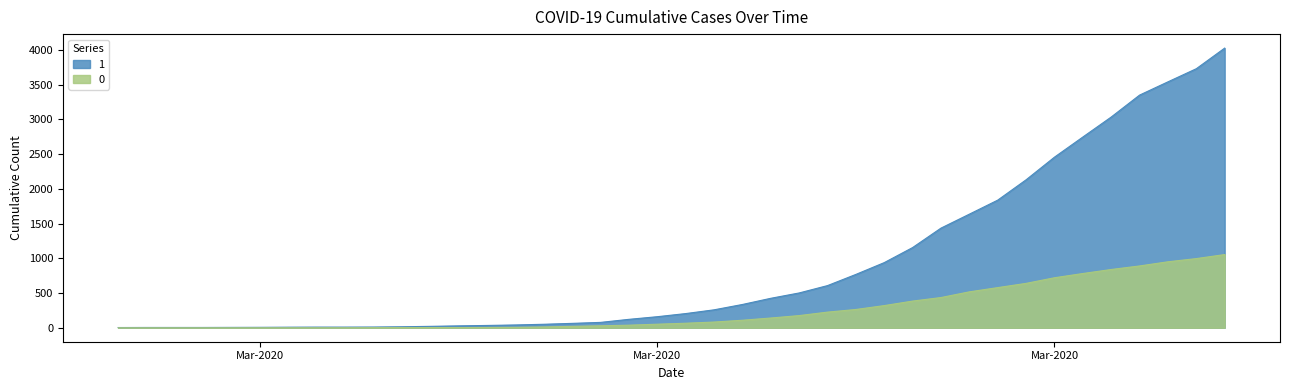

What is the sum of the 0 values at 2020-03-04 and 2020-04-05?

996